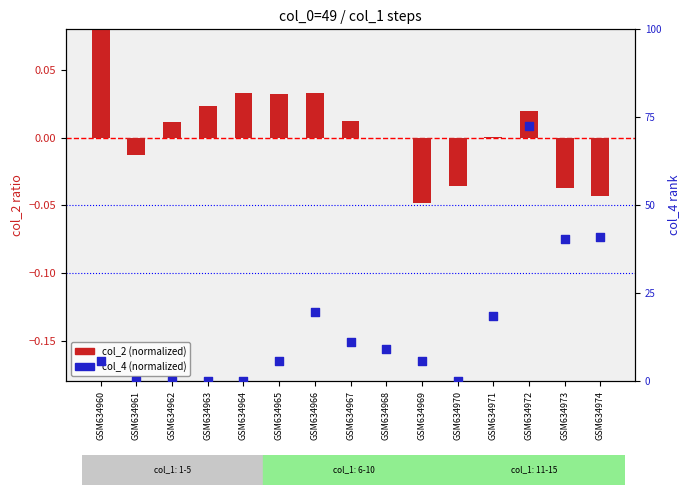

Which series has the widest spread of Y values?

col_2 (normalized)